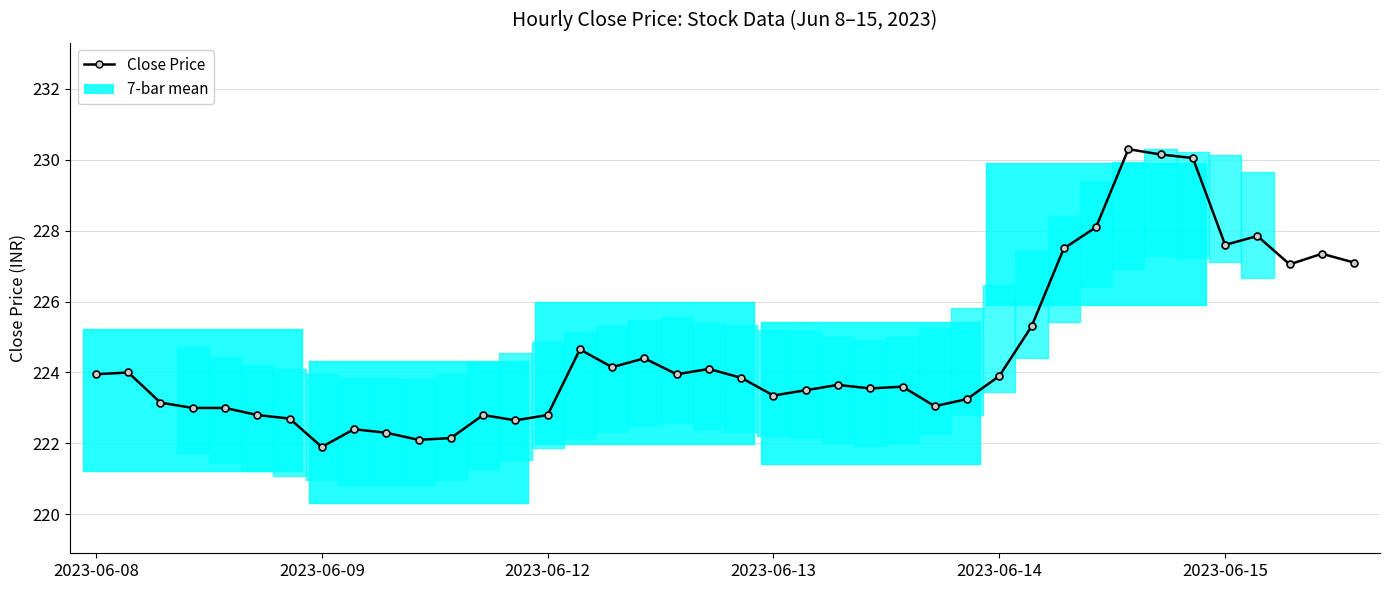

What is the sum of all values?

8983.0